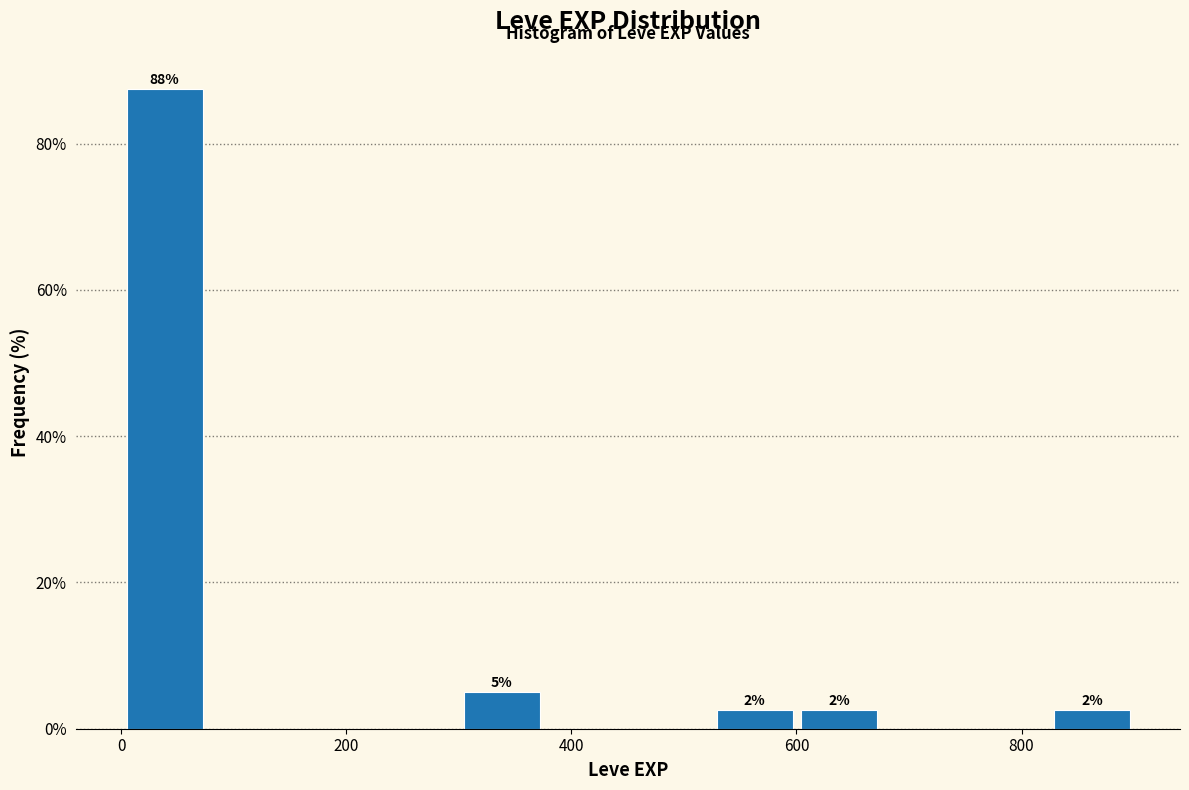

Around what value on the x-axis is the tallest bar? Give the approximate position of its centre, as read against the axis.

40